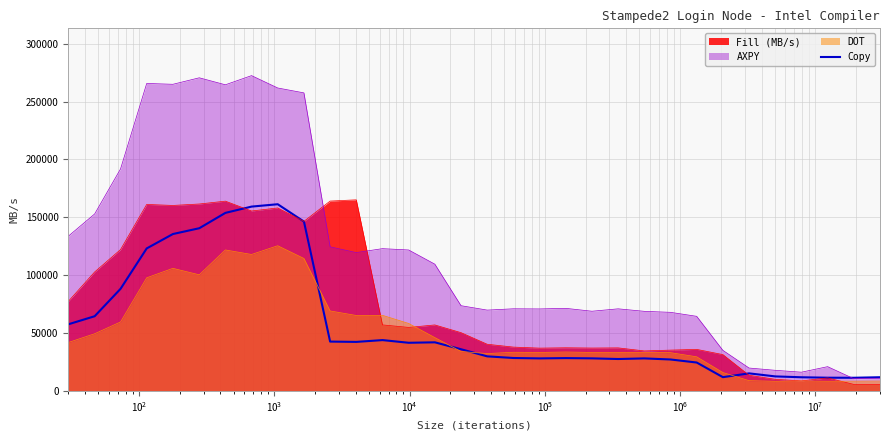

What is the difference between the maximum and second lowest values?

149872.7